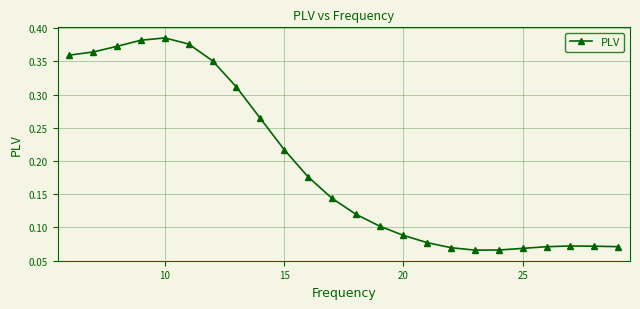

Count the values in the range 0 to 1.

24